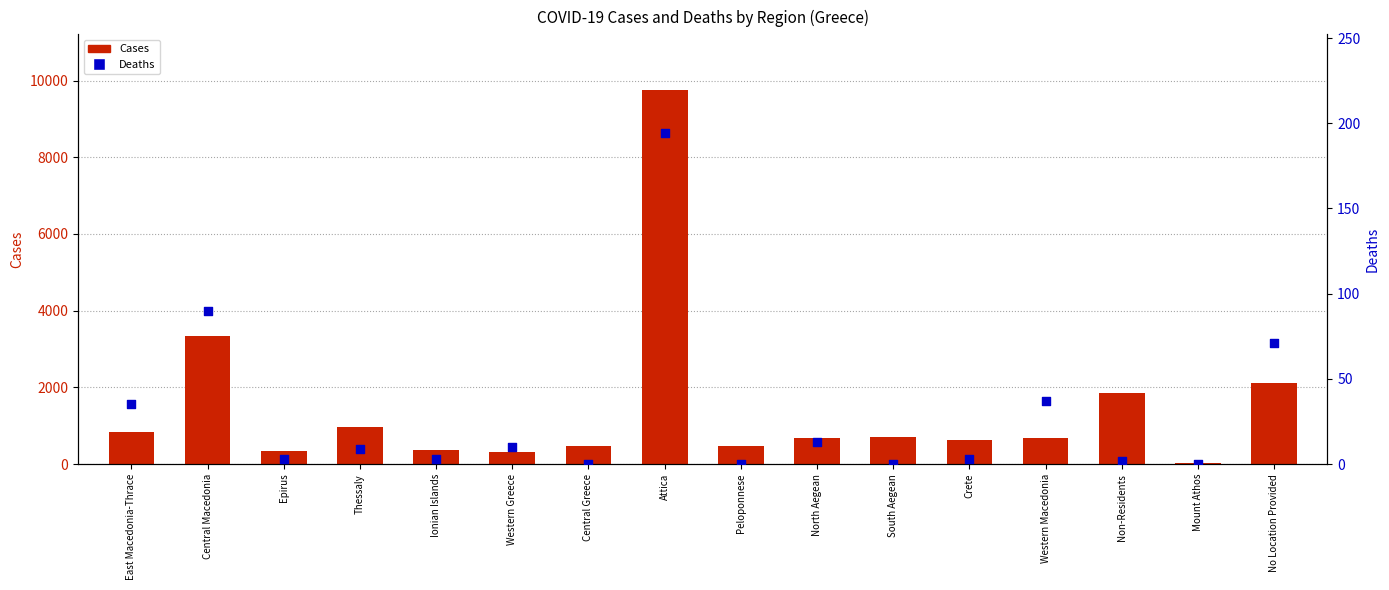

Which series contains the highest Y value?

Cases